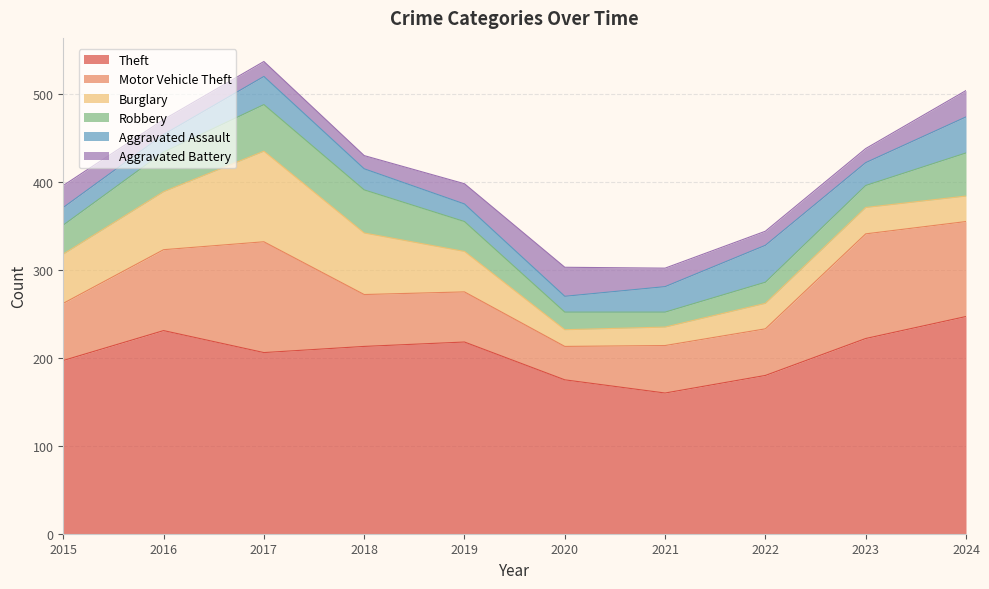

Rank the categories by Motor Vehicle Theft value from highest to lowest.

2017, 2023, 2024, 2016, 2015, 2018, 2019, 2021, 2022, 2020